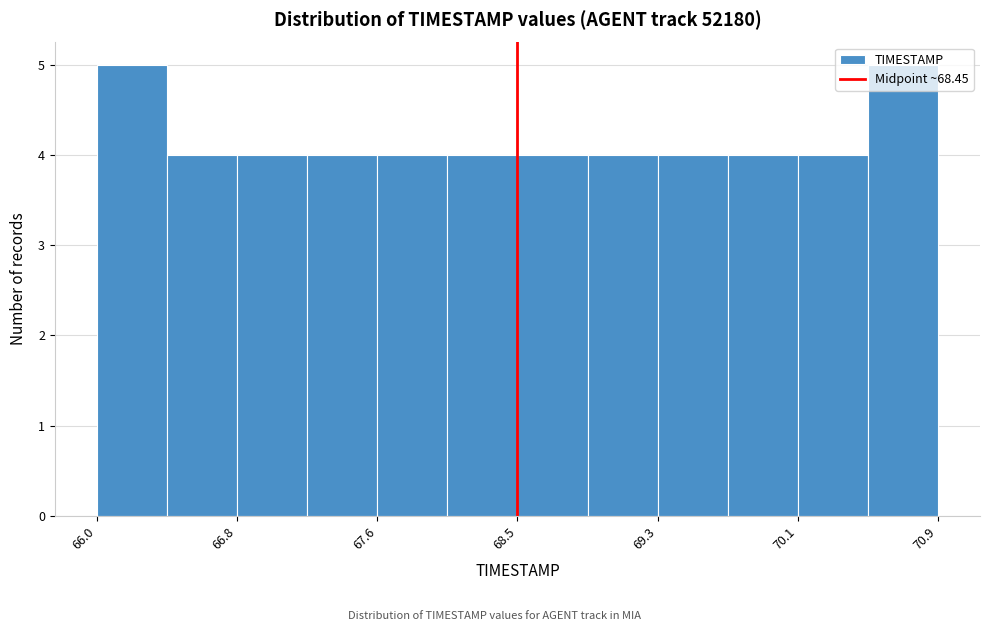

What is the height of the bar covering 68.9 to 69.3 on the x-axis? Neither the bar edges nor the heights are printed on the chart, so give them approximately, as read against the axes.

4